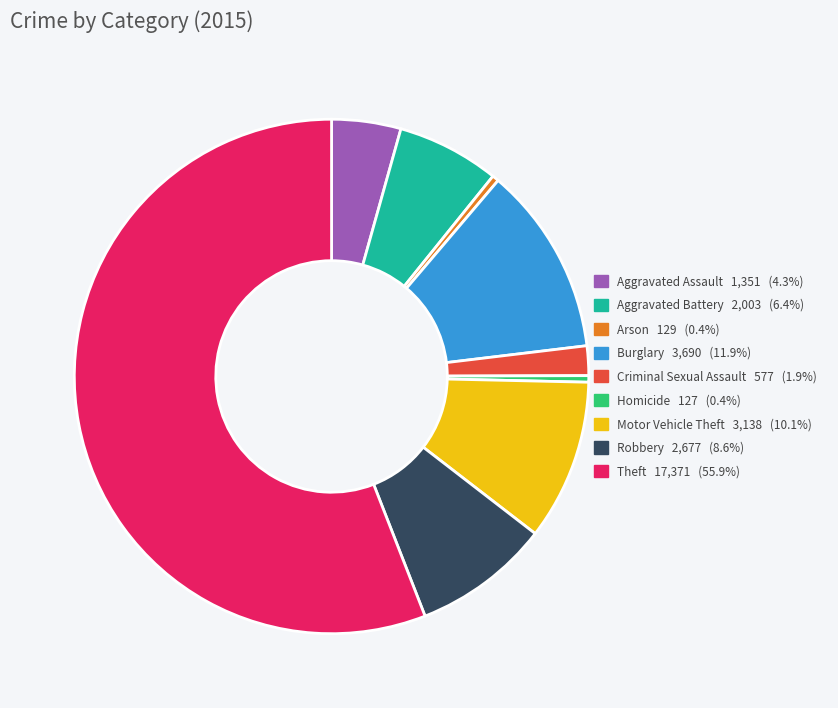

Which slice is the largest?

Theft